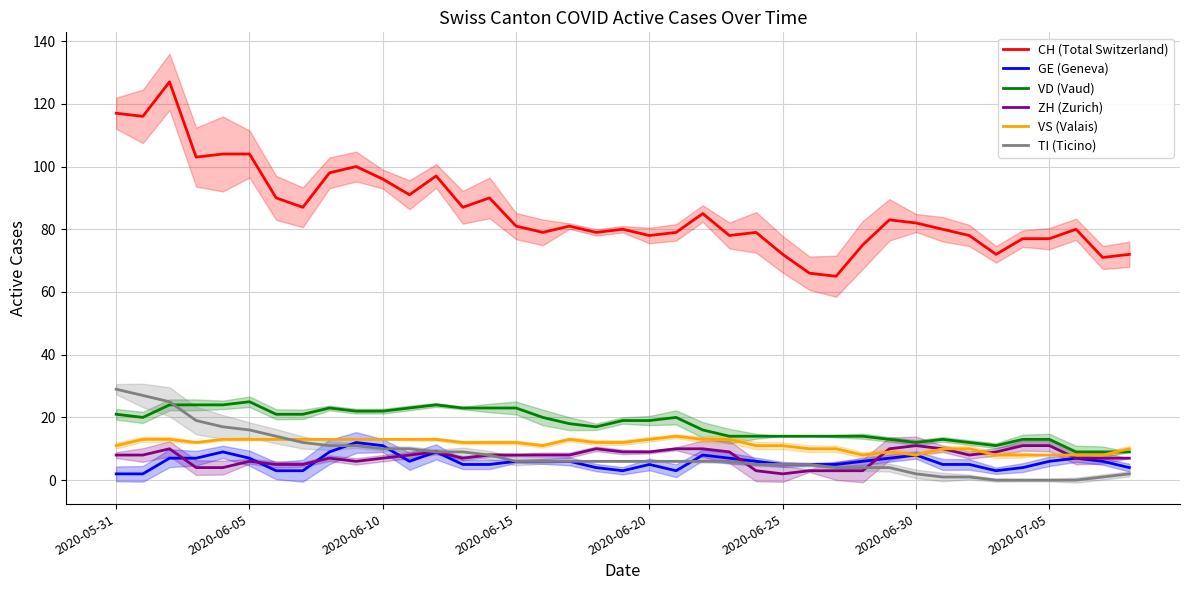

List the series in order of their peak value, highest first.

CH (Total Switzerland), TI (Ticino), VD (Vaud), VS (Valais), GE (Geneva), ZH (Zurich)